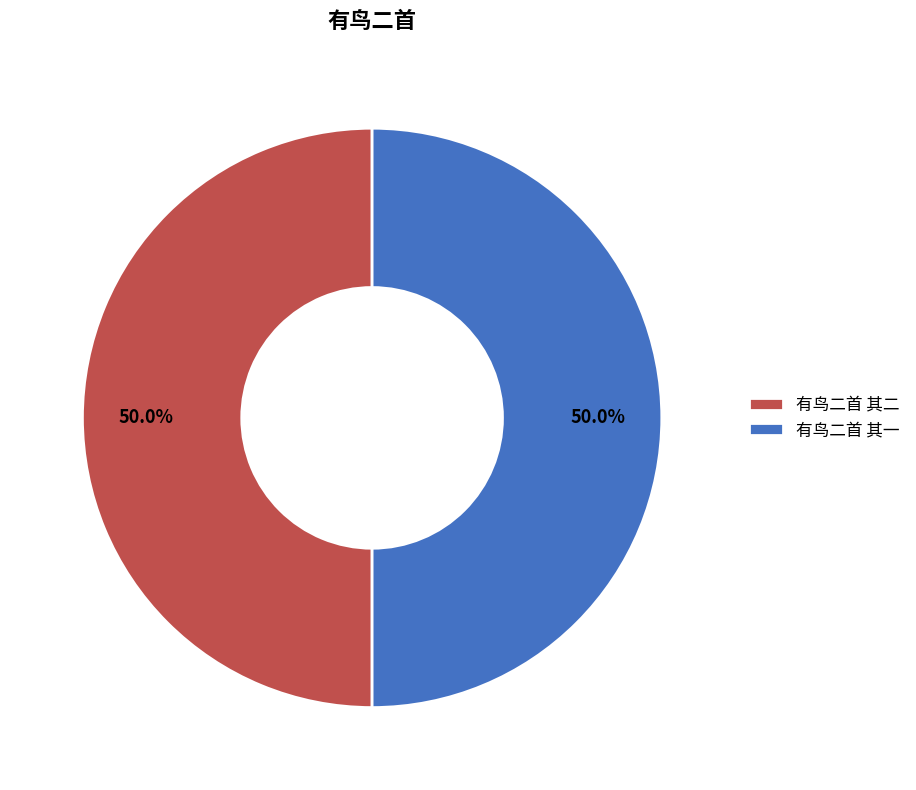

Combined, what portion of the pie is 有鸟二首 其二 and 有鸟二首 其一?

100.0%